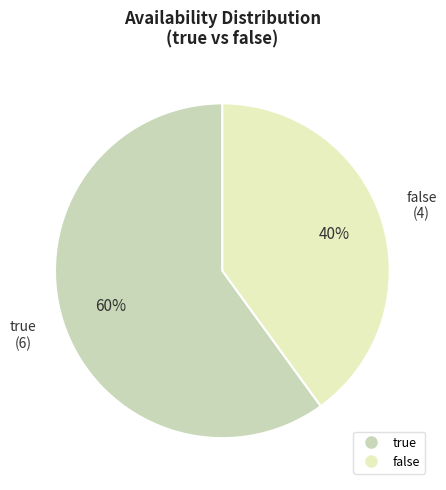

Is it true that false is 32% of the pie?

False